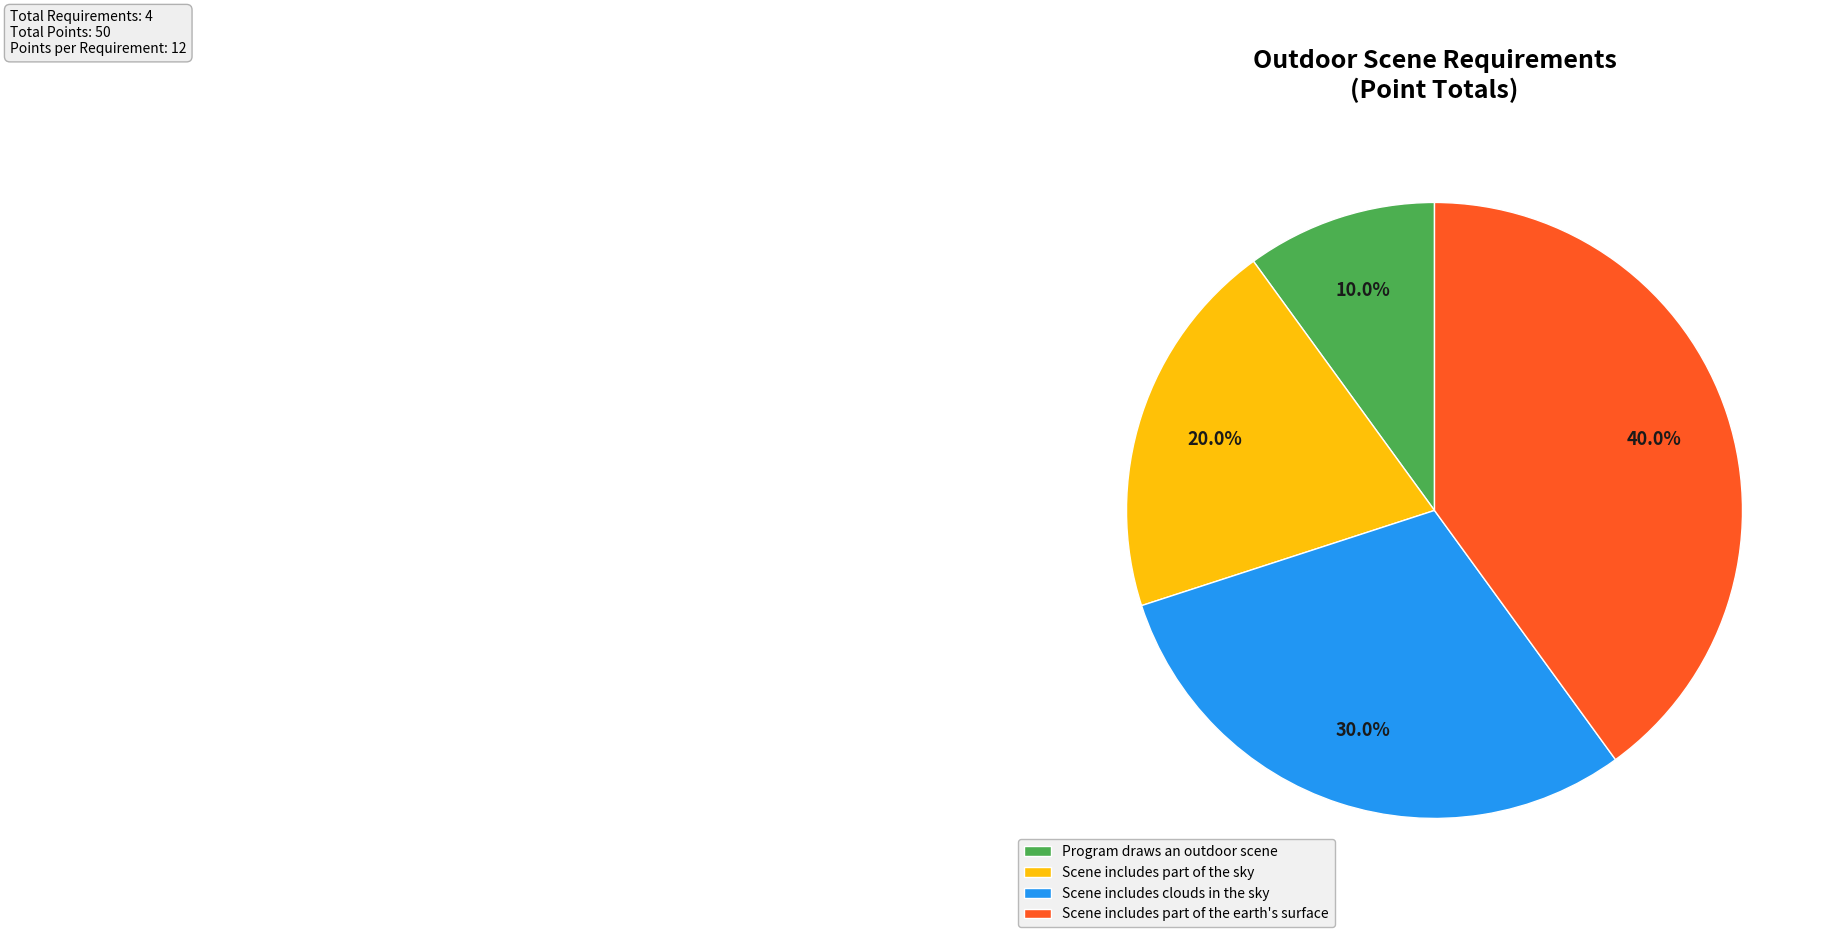

Combined, what portion of the pie is Scene includes part of the earth's surface and Program draws an outdoor scene?

50.0%